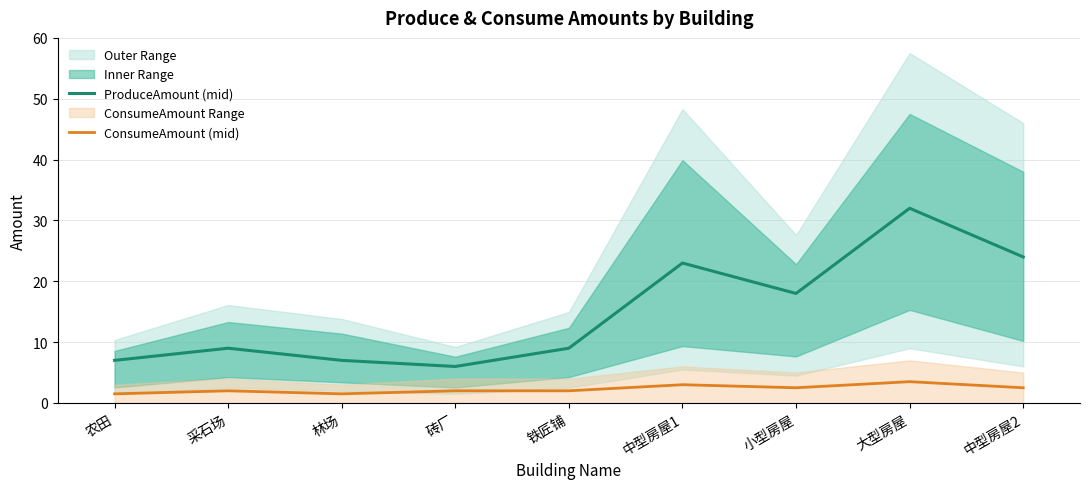

Which series has the largest total across all categories?

ProduceAmount (mid)